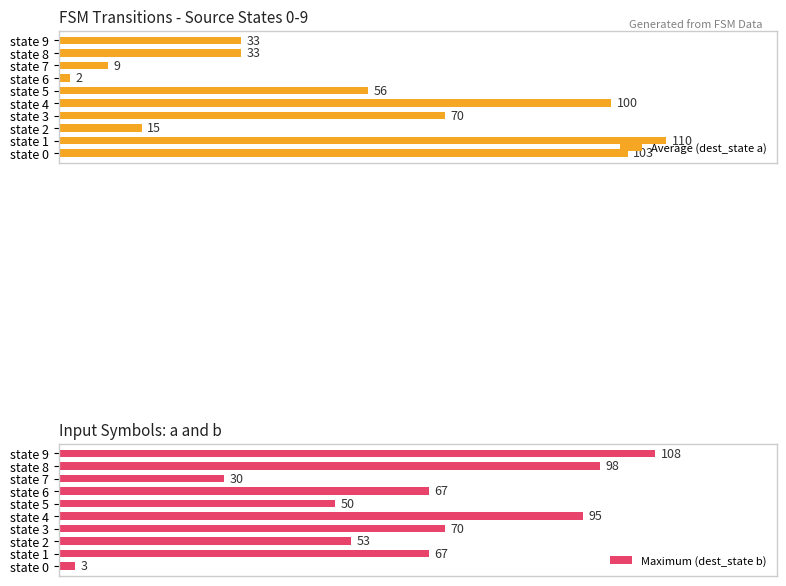

Where is Maximum (dest_state b) nearest to the value 55?

state 2